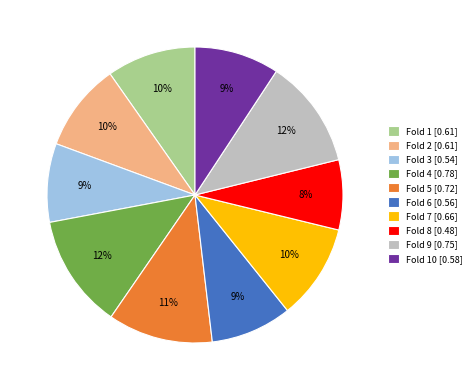

To the nearest percent, what portion does Fold 10 [0.58] represent?

9%